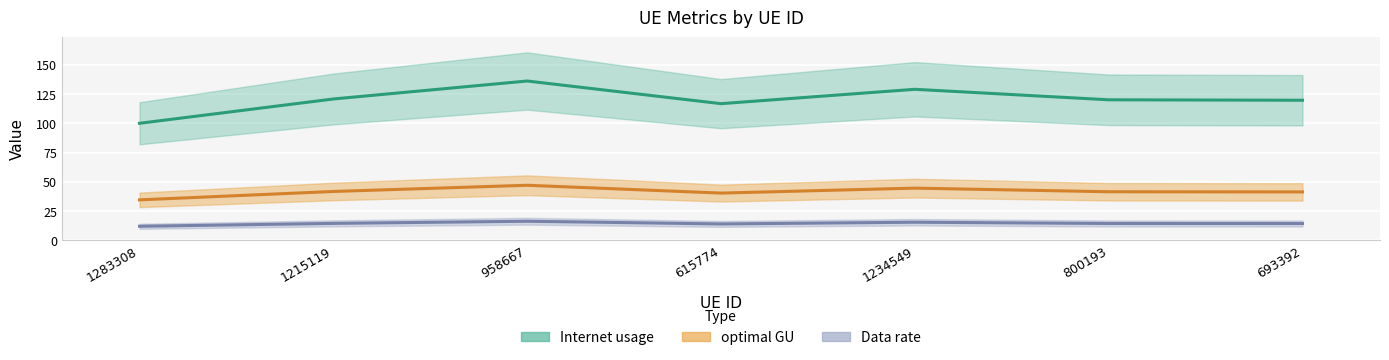

What is the average value of the Internet usage series?

120.4